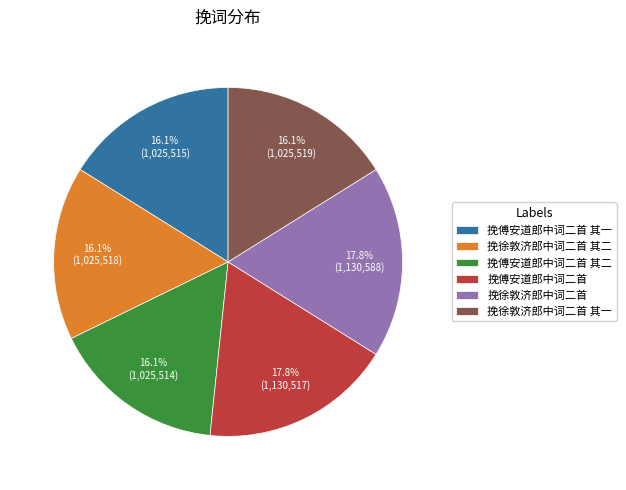

Does 挽傅安道郎中词二首 其一 represent more than half of the total?

No